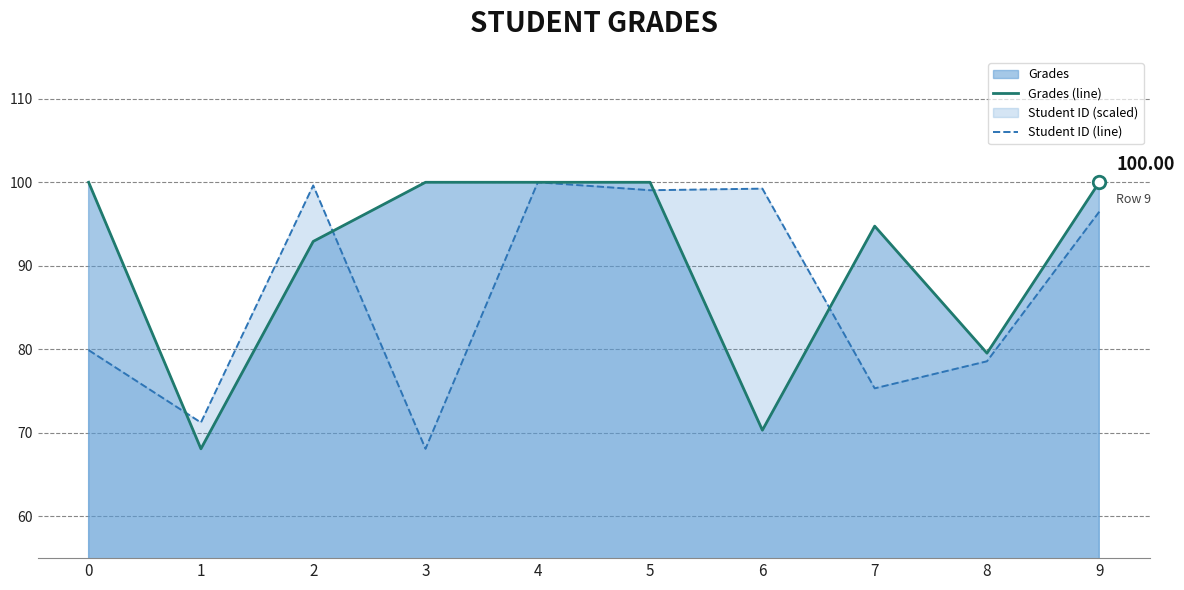

What is the average value of the Grades (line) series?

90.6